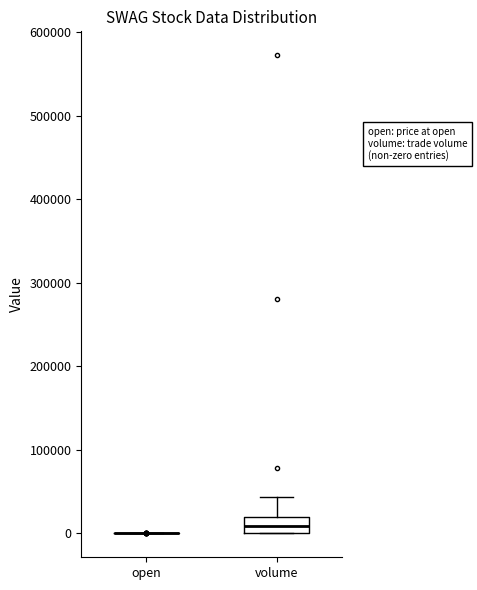

Which box is the tallest, from its lower edge to its upper edge?

volume